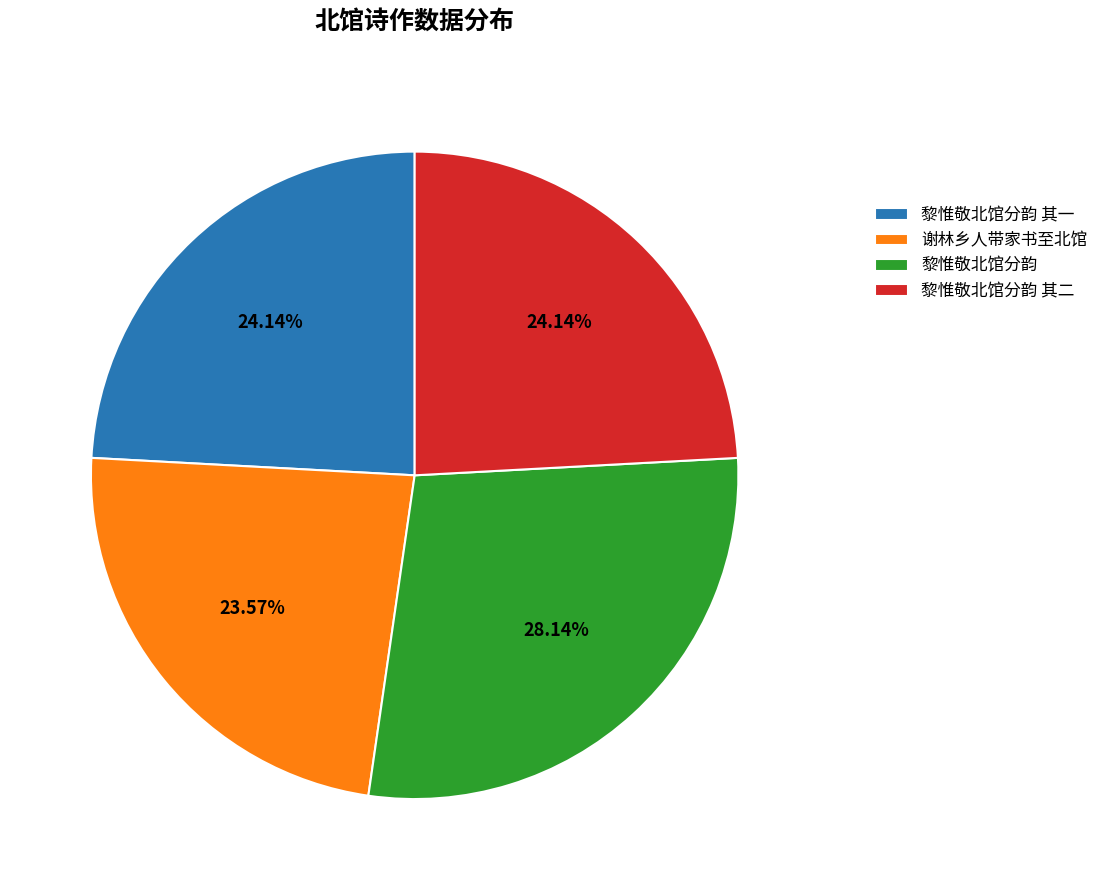

True or false: 黎惟敬北馆分韵 其二 accounts for 11% of the total.

False